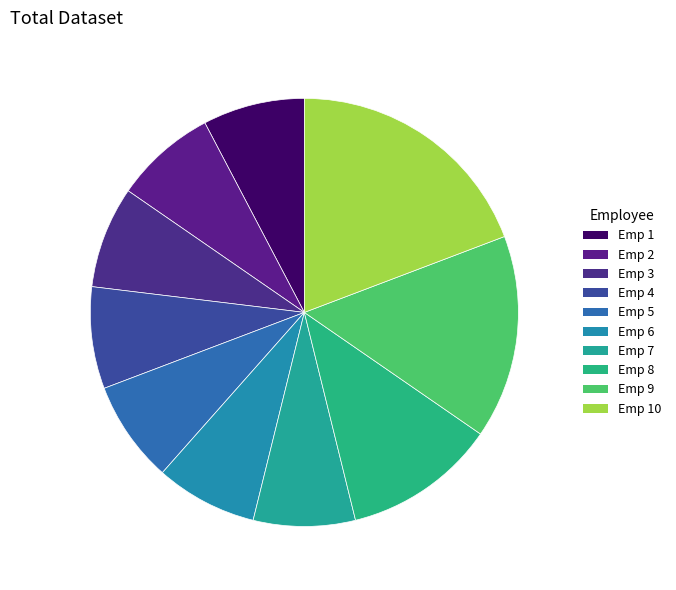

What portion of the pie excludes Emp 4?

92.3%